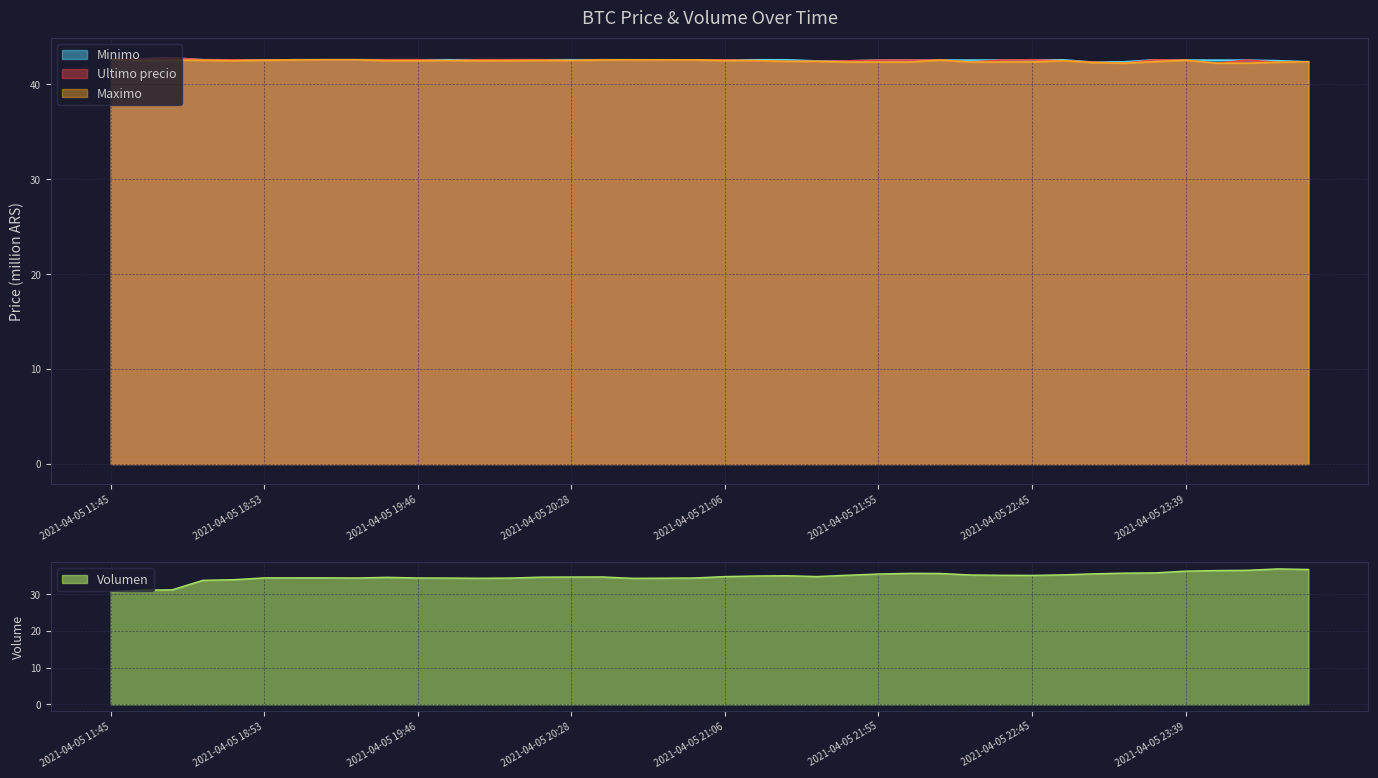

Where is Maximo nearest to the value 42?

2021-04-05 23:13